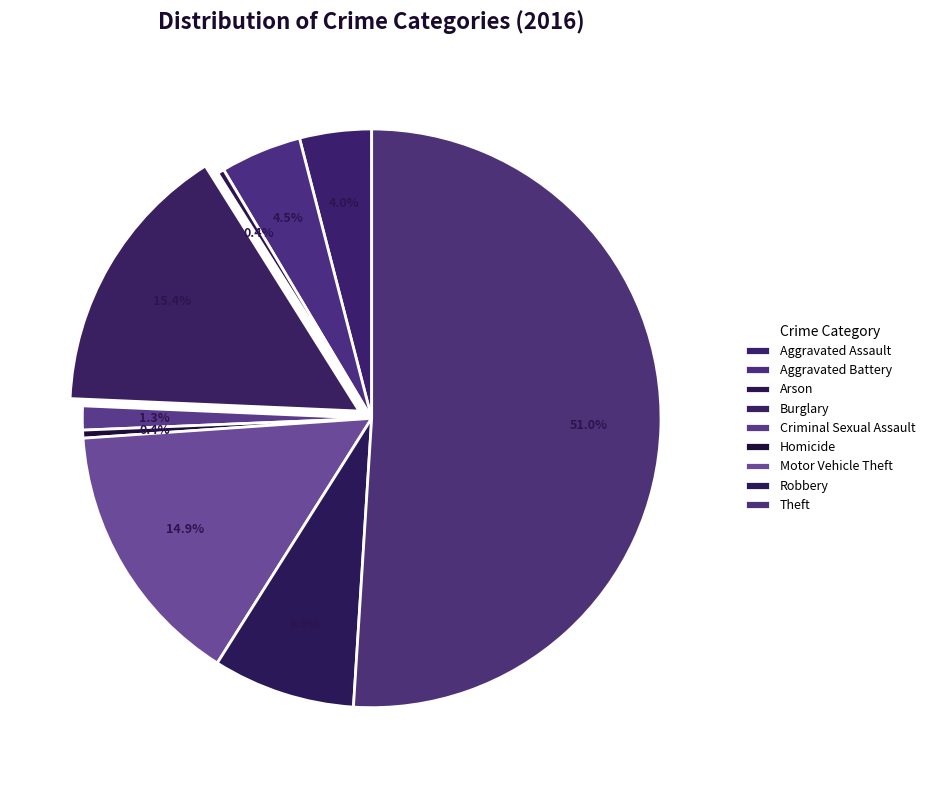

To the nearest percent, what is the average slice percentage?

11%